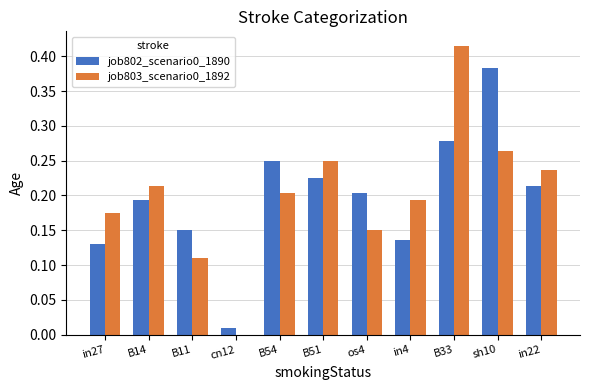

The value of job802_scenario0_1890 at in4 is 0.0. True or false?

False